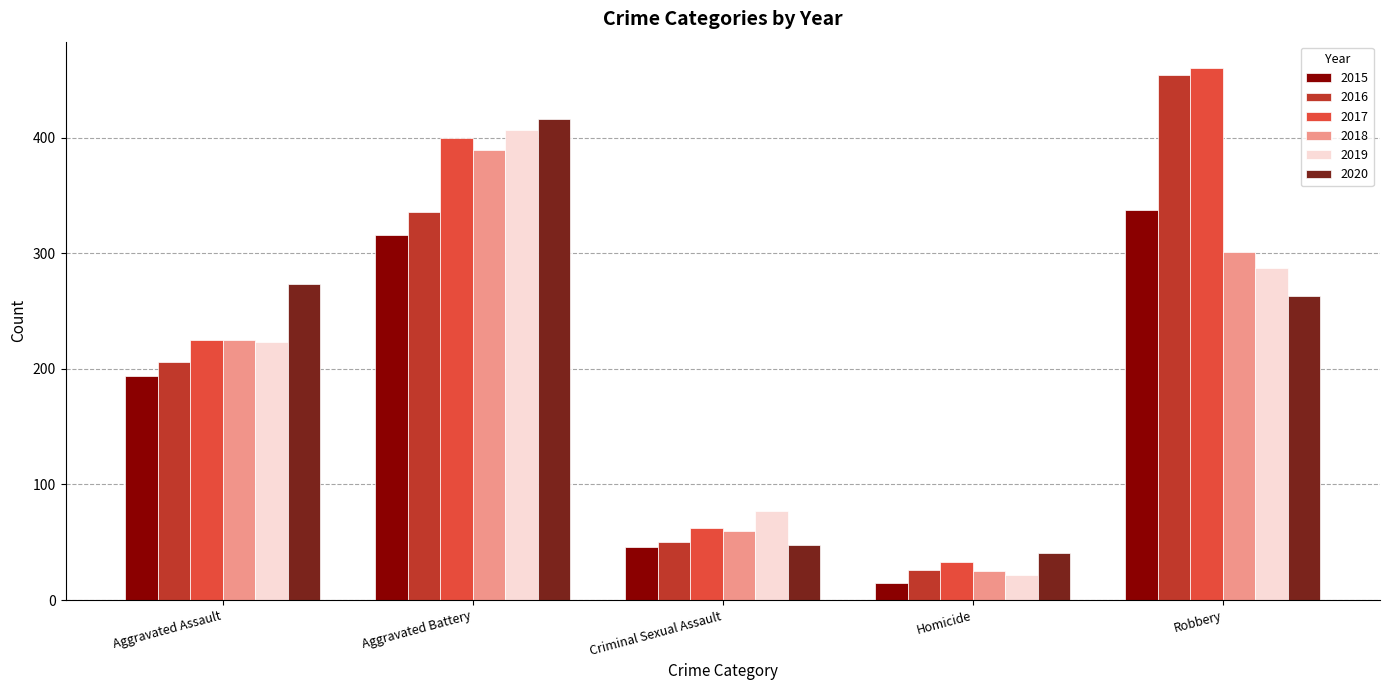

Rank the series by their maximum value, from lowest to highest.

2015, 2018, 2019, 2020, 2016, 2017